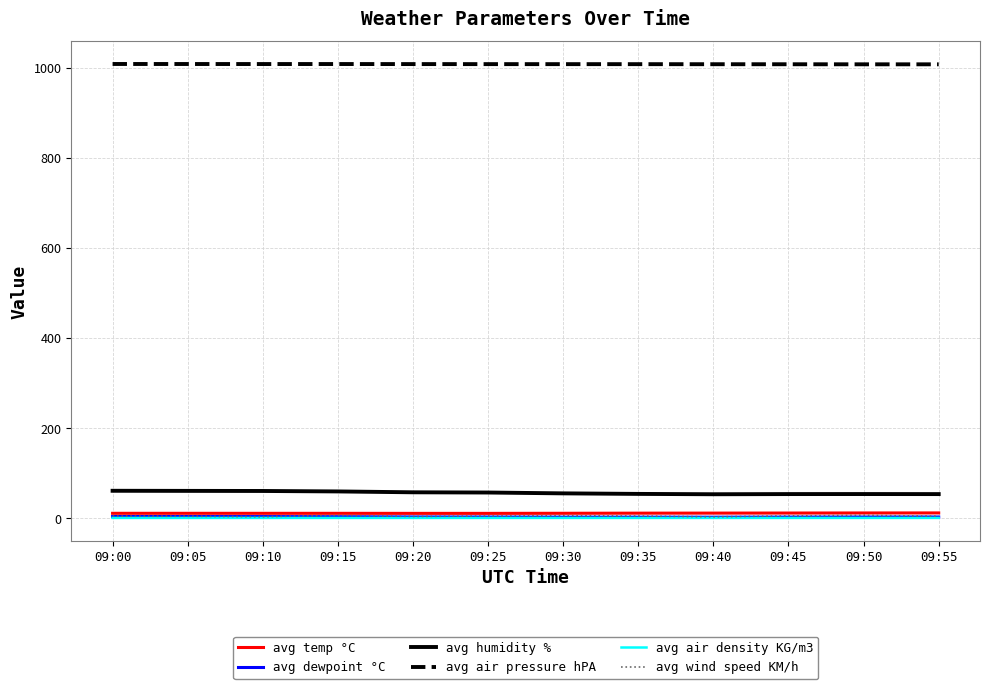

Is it true that avg humidity % equals 97.8 at 09:35?

False